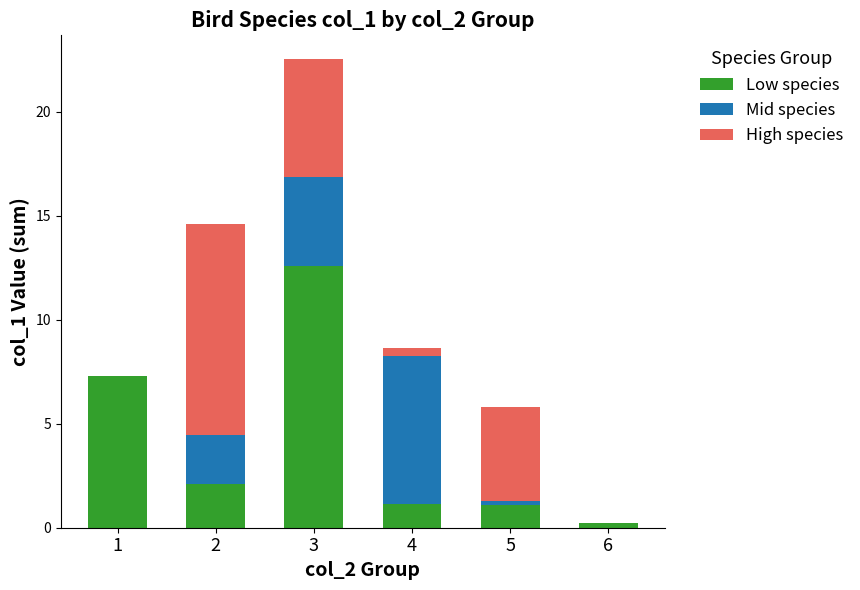

At which category is the sum across all series the highest?

3